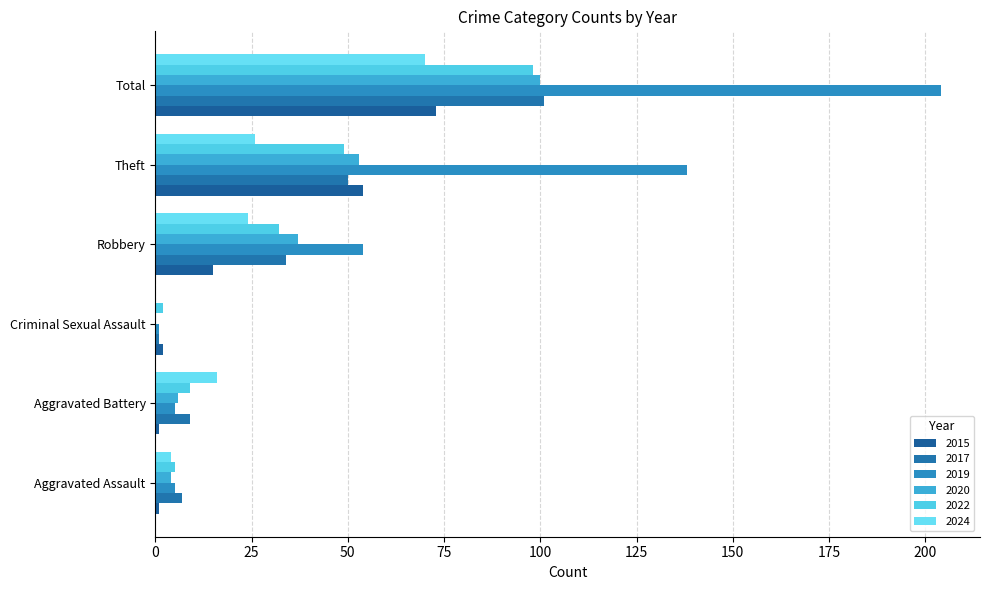

True or false: 2020 has a value of 172 at Total.

False